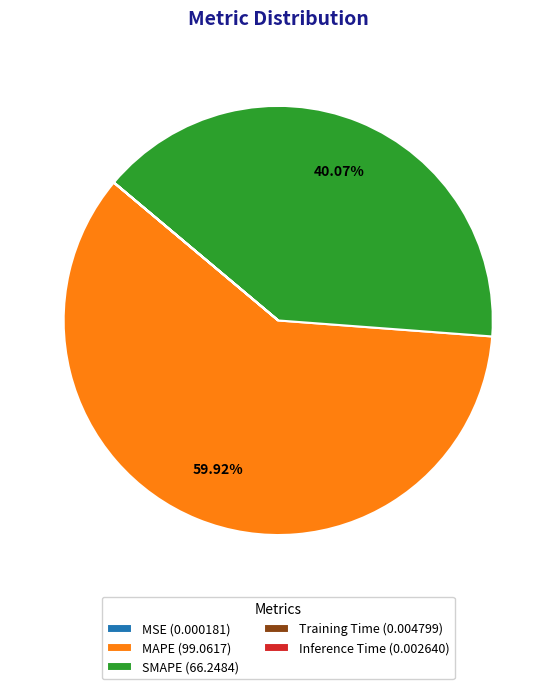

To the nearest percent, what is the difference between the largest and smallest slice percentages?

60%